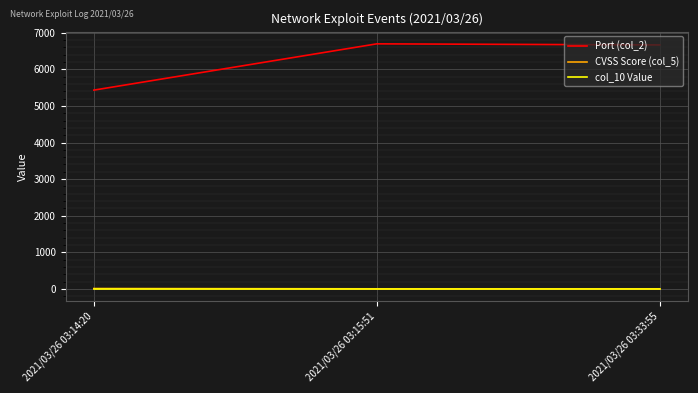

Which series has the largest total across all categories?

Port (col_2)